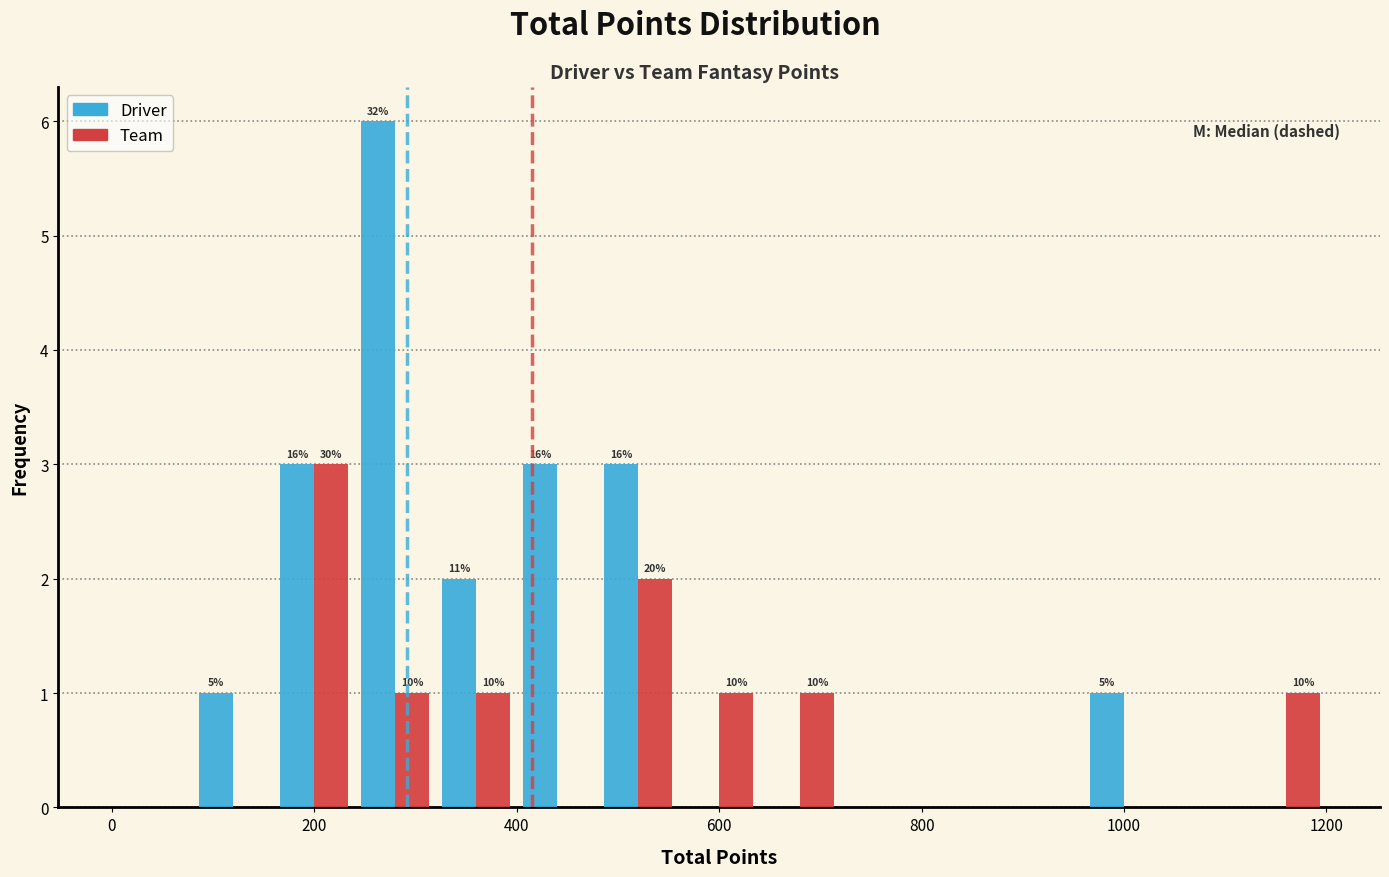

In the Team series, which range on the x-axis has the tallest bar?

160 to 240